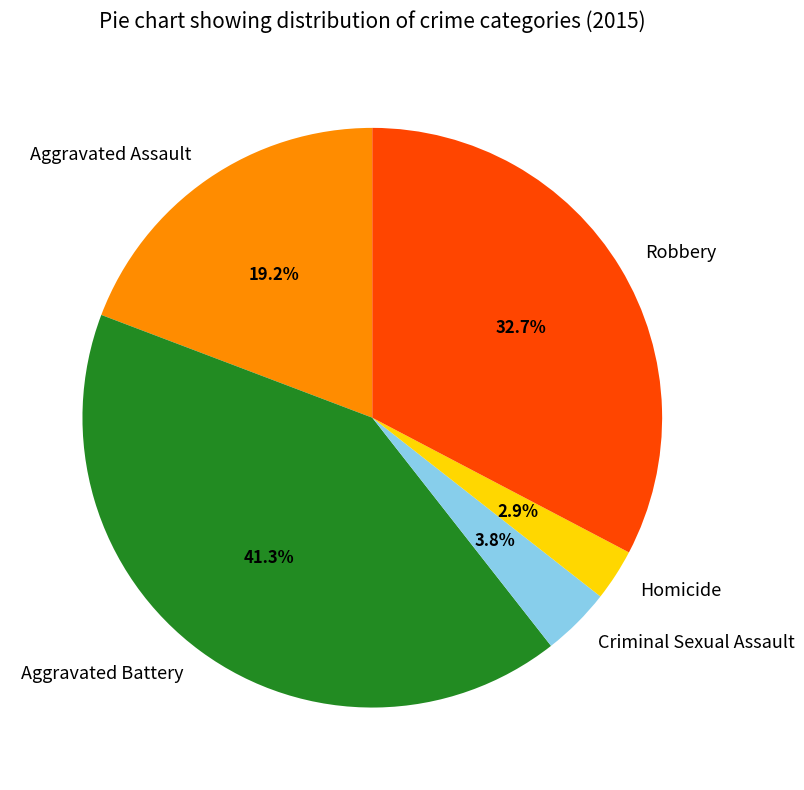

What percentage is the Criminal Sexual Assault slice, to the nearest percent?

4%